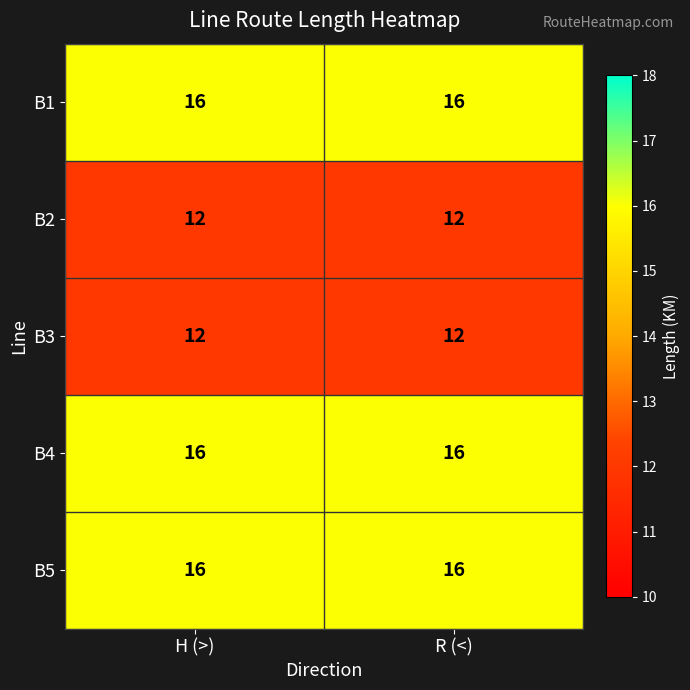

What is the total value across all series at R (<)?

72